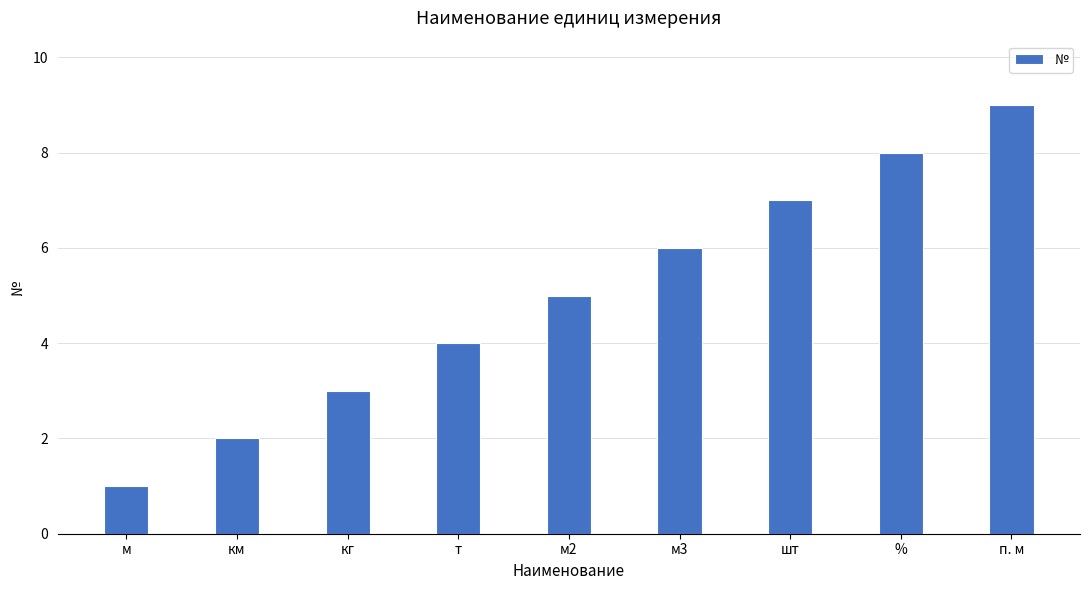

List the labels in order of value, smallest first.

м, км, кг, т, м2, м3, шт, %, п. м